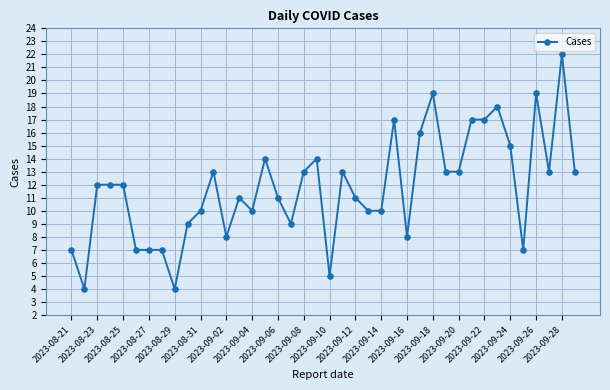

Does the chart display data point markers on the line(s)?

Yes